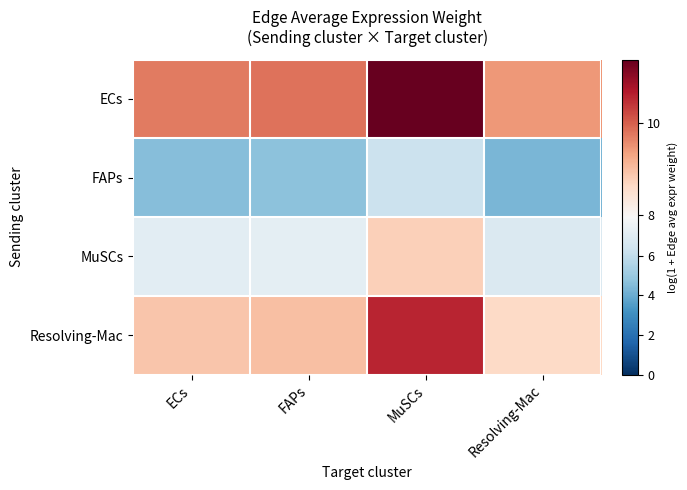

Which category has the lowest value across all series?

Resolving-Mac